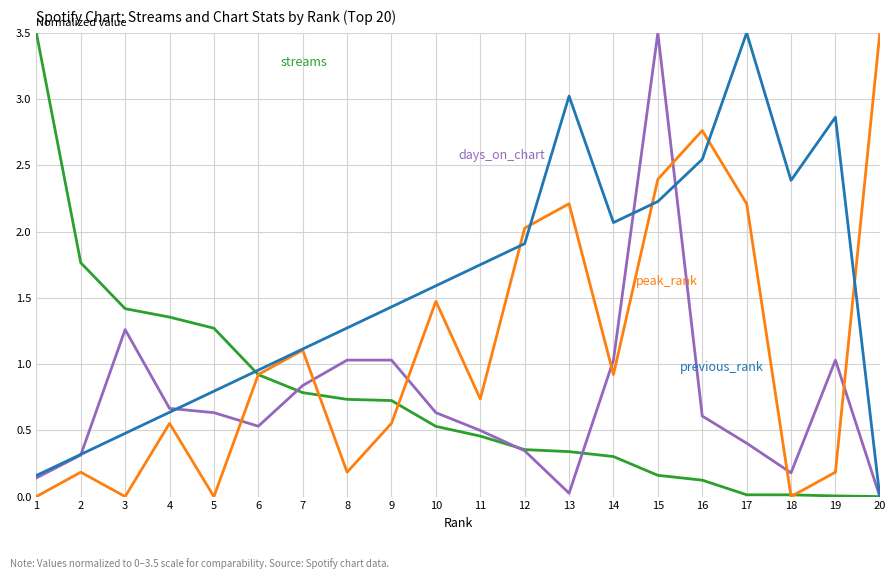

What is the difference between the highest and lowest values at 2?

1.6